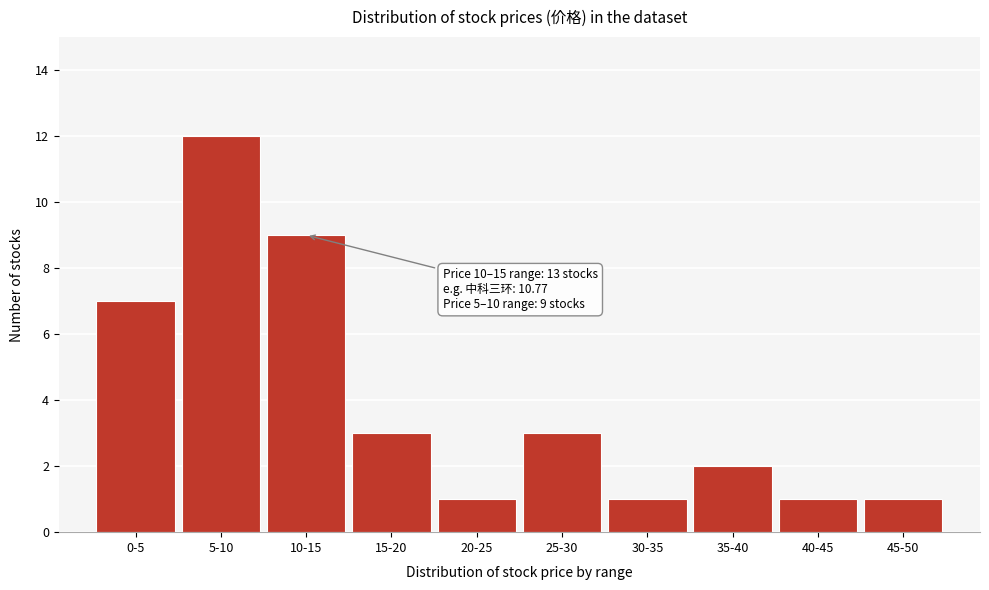

Reading left to right, transcribe all the data shown in this chart.

0-5=7	5-10=12	10-15=9	15-20=3	20-25=1	25-30=3	30-35=1	35-40=2	40-45=1	45-50=1